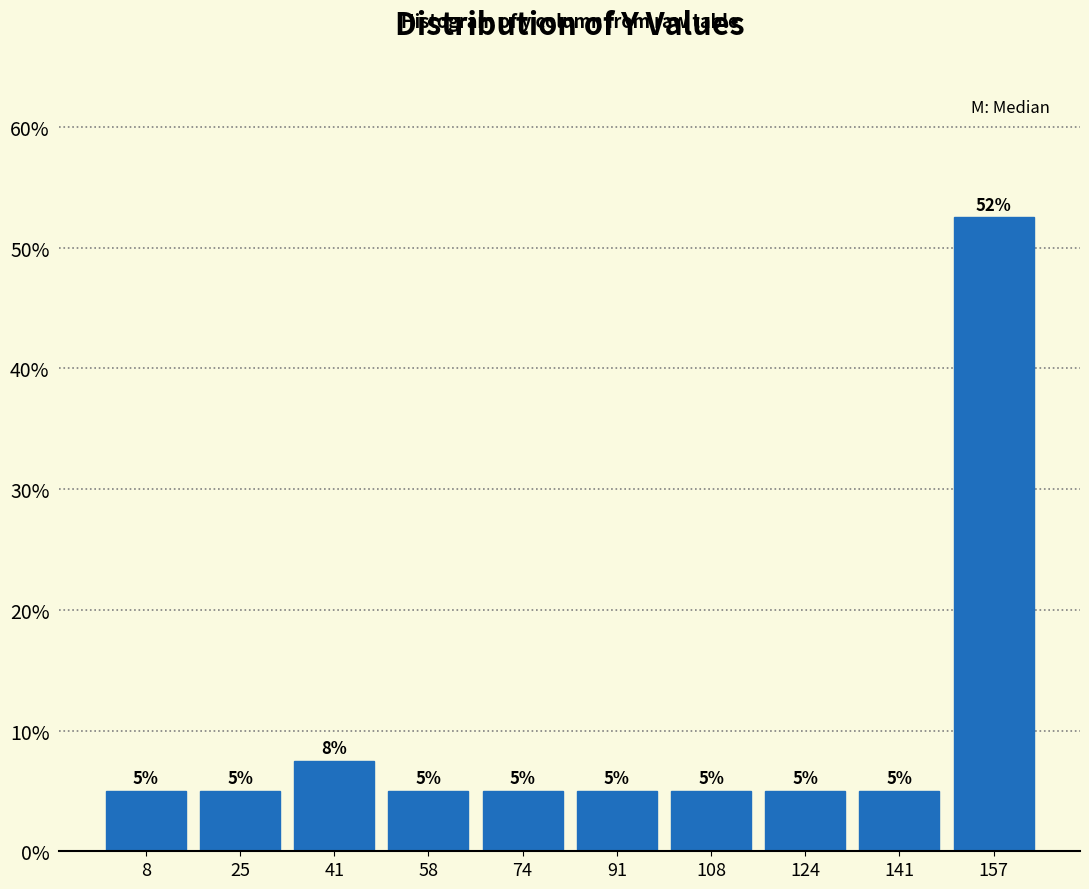

Over which range of the x-axis is the bar tallest?

148 to 166